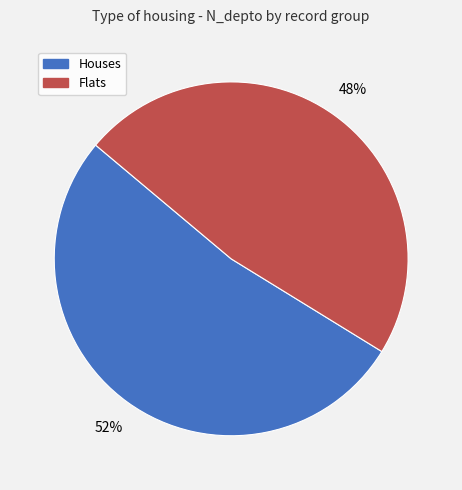

To the nearest percent, what is the average slice percentage?

50%